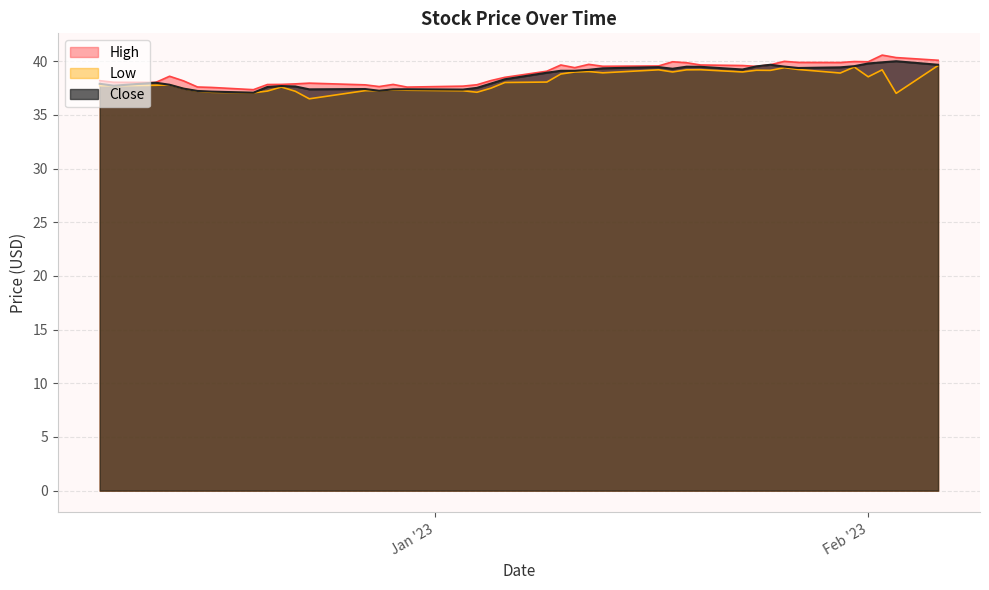

What are all the series names shown in the legend?

High, Low, Close